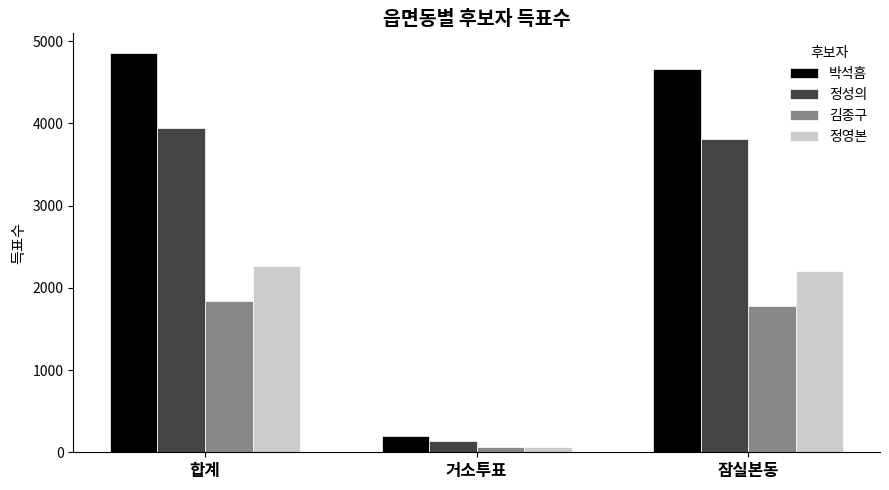

How many values in the 박석흠 series are below 4657?

1